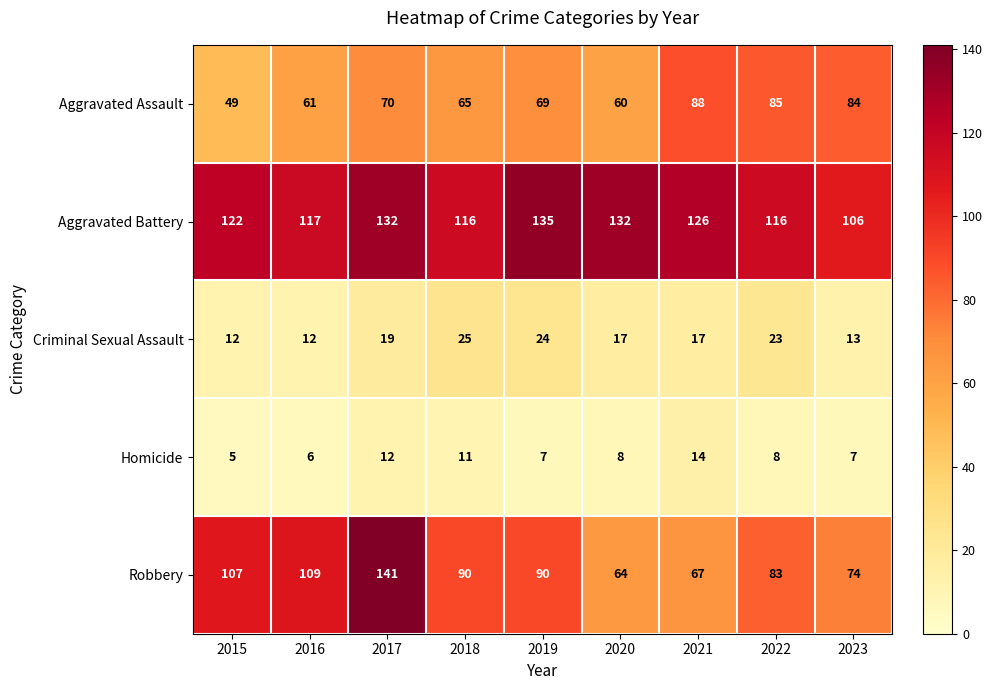

Which series has the largest range (max minus min)?

Robbery